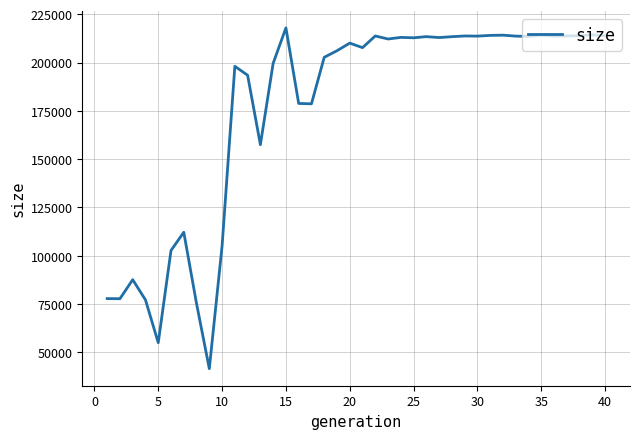

What is the difference between the maximum and minimum values?

176387